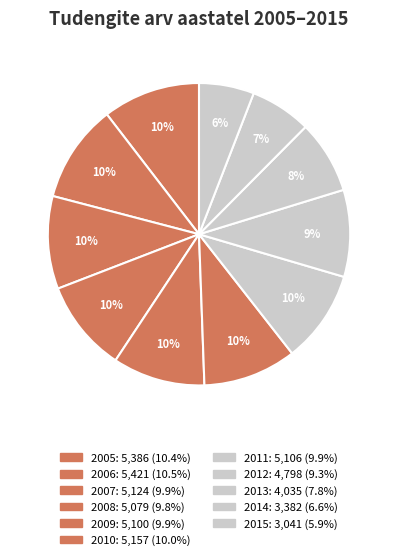

Which slice is the largest?

2006